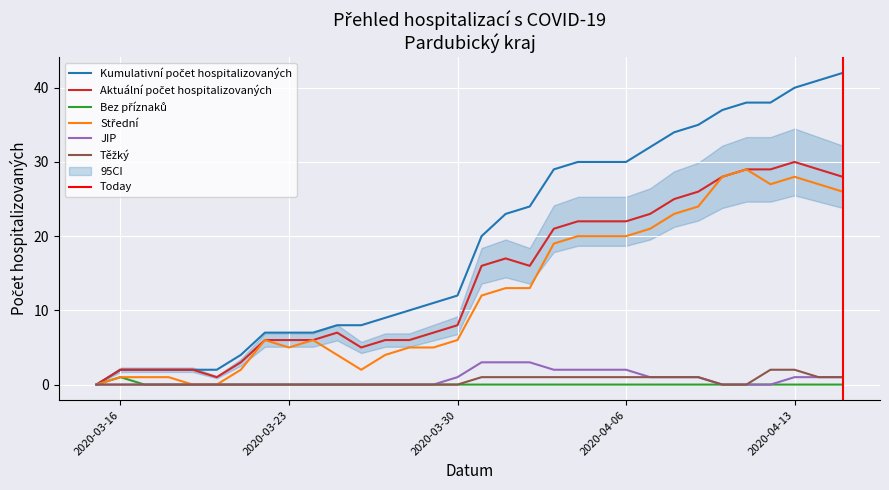

What is the value of the Kumulativní počet hospitalizovaných point at the 31st from the left?

41